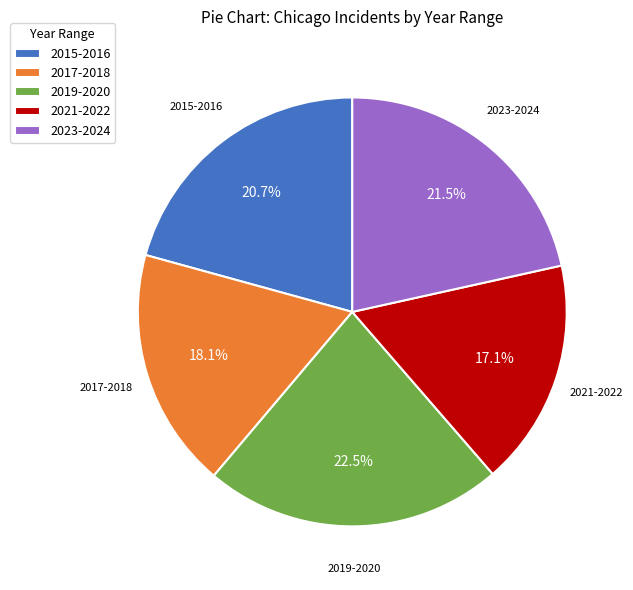

Is there a majority slice in this chart?

No